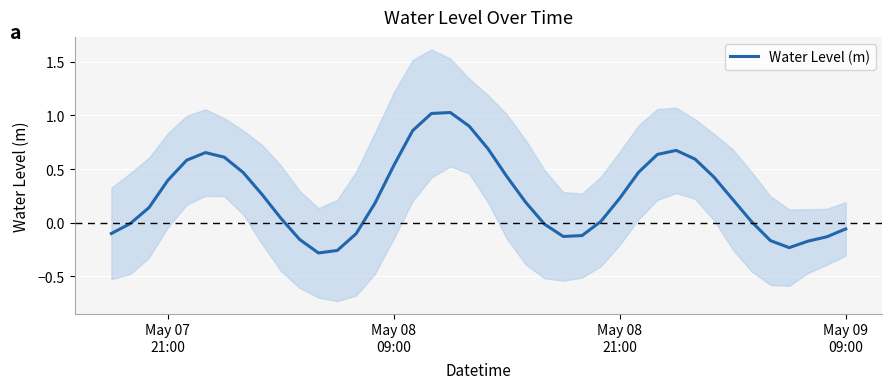

Reading right to left, what are all the values shown in this chart?

-0.1	-0.1	-0.2	-0.2	-0.2	0.0	0.2	0.4	0.6	0.7	0.6	0.5	0.2	0.0	-0.1	-0.1	-0.0	0.2	0.4	0.7	0.9	1.0	1.0	0.9	0.5	0.2	-0.1	-0.3	-0.3	-0.2	0.0	0.3	0.5	0.6	0.7	0.6	0.4	0.1	-0.0	-0.1